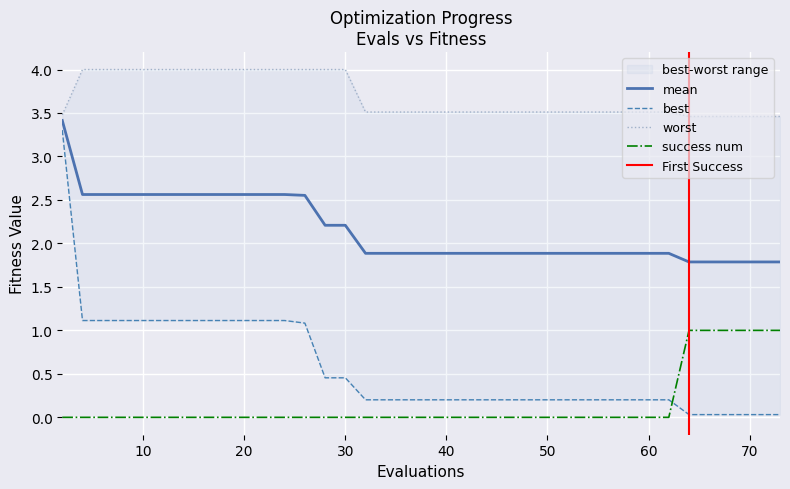

True or false: mean and success num cross at least once.

False